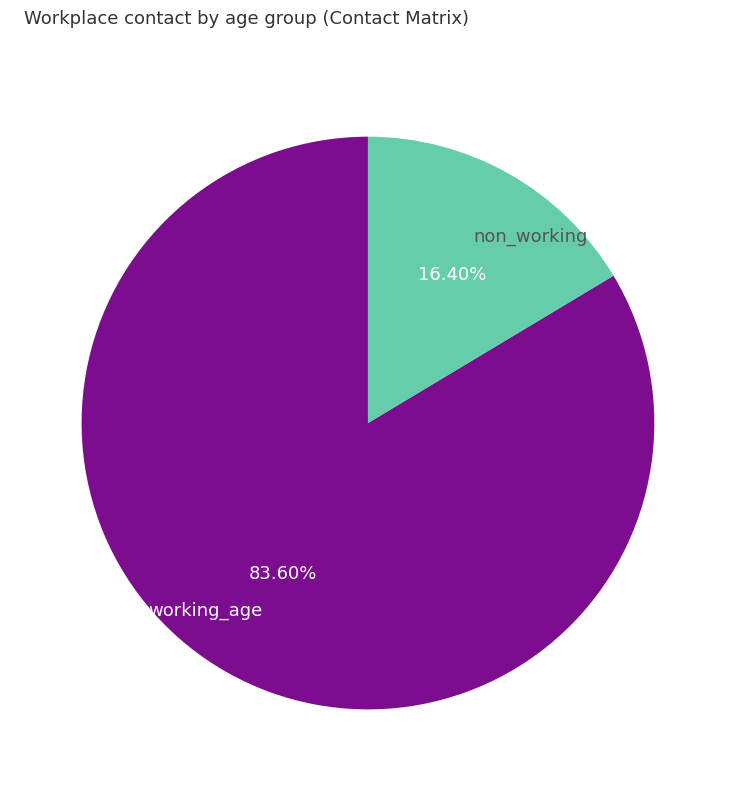

Which category accounts for the majority?

working_age